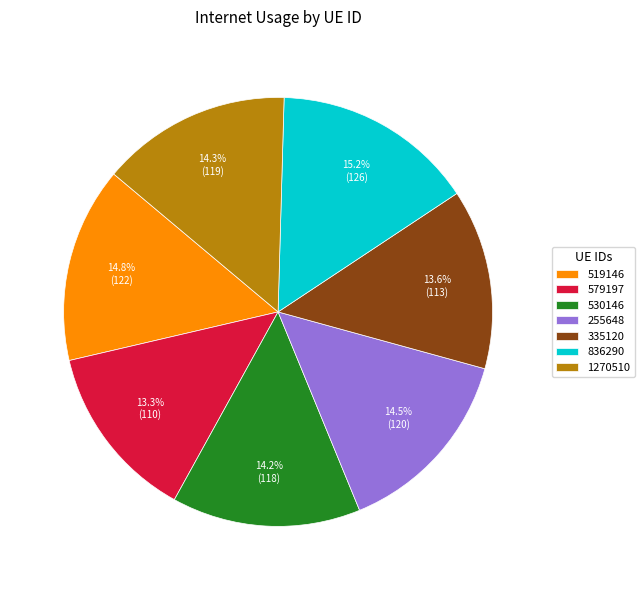

How many segments does this pie chart have?

7